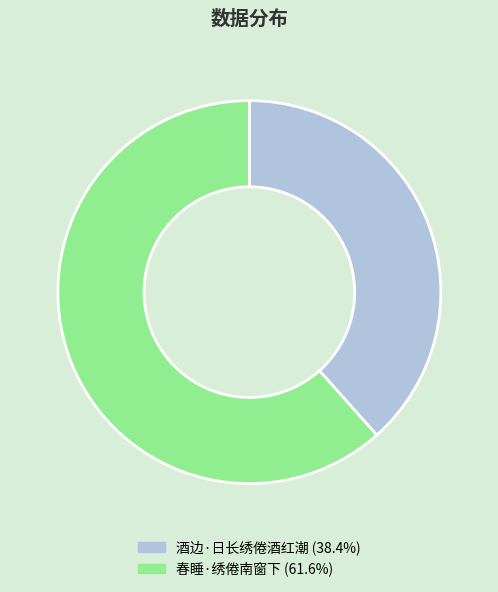

Approximately how many times larger is the value at 春睡·绣倦南窗下 compared to 酒边·日长绣倦酒红潮?

1.6